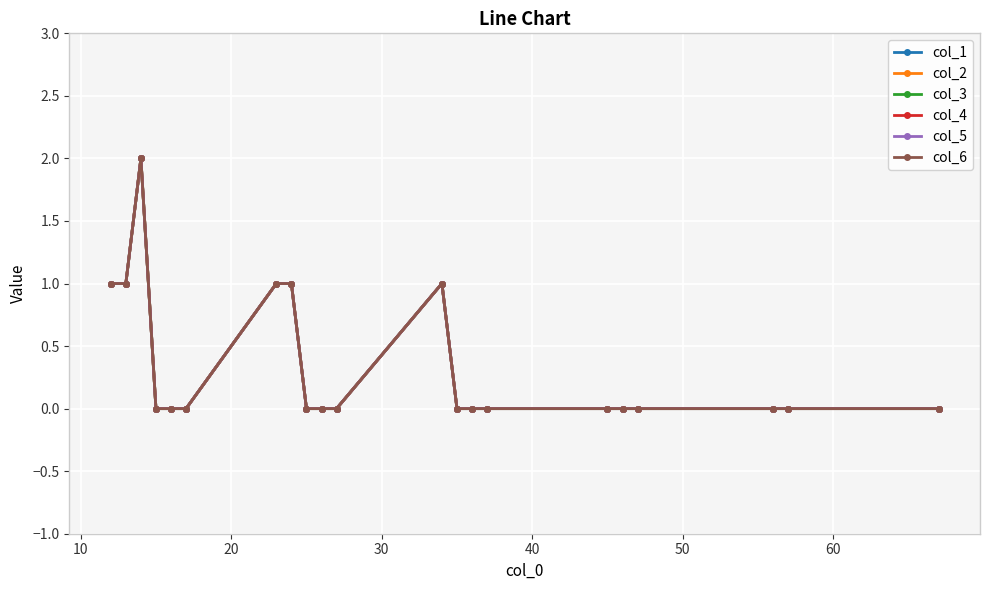

Reading right to left, what are all the values shown in this chart?

col_1: 0	0	0	0	0	0	0	0	0	1	0	0	0	1	1	0	0	0	2	1	1
col_2: 0	0	0	0	0	0	0	0	0	1	0	0	0	1	1	0	0	0	2	1	1
col_3: 0	0	0	0	0	0	0	0	0	1	0	0	0	1	1	0	0	0	2	1	1
col_4: 0	0	0	0	0	0	0	0	0	1	0	0	0	1	1	0	0	0	2	1	1
col_5: 0	0	0	0	0	0	0	0	0	1	0	0	0	1	1	0	0	0	2	1	1
col_6: 0	0	0	0	0	0	0	0	0	1	0	0	0	1	1	0	0	0	2	1	1